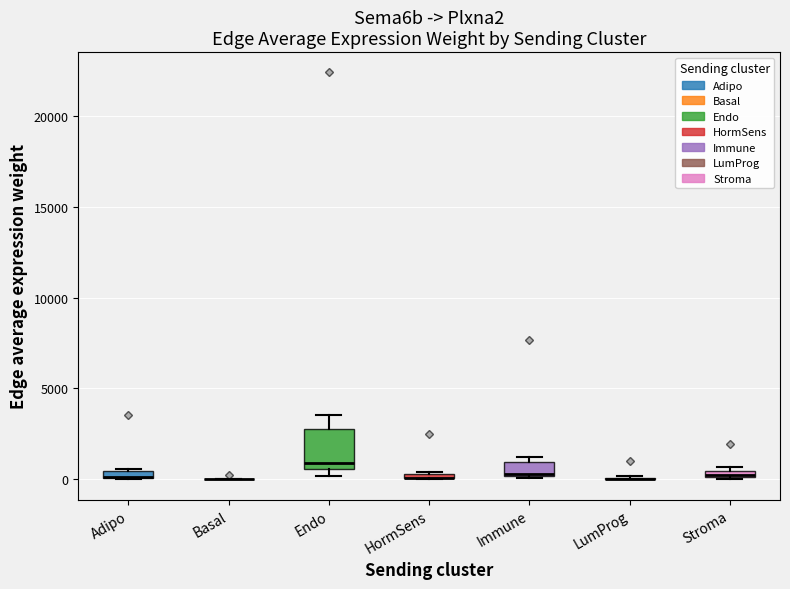

Comparing the boxes themselves (not the whiskers), which one is the tallest?

Endo